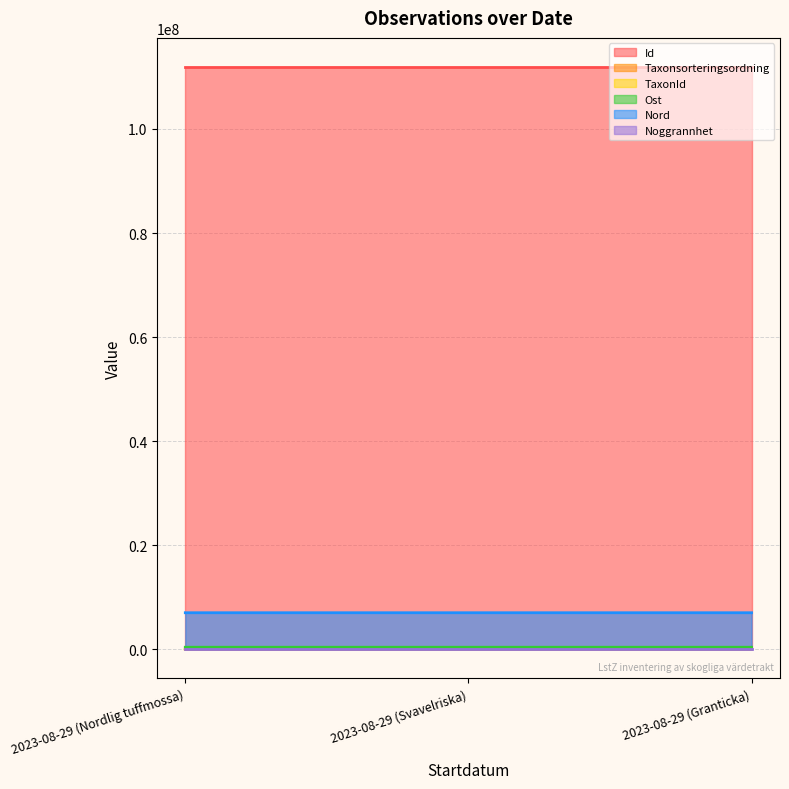

What is the sum of the TaxonId values at 2023-08-29 (Svavelriska) and 2023-08-29 (Nordlig tuffmossa)?

7466